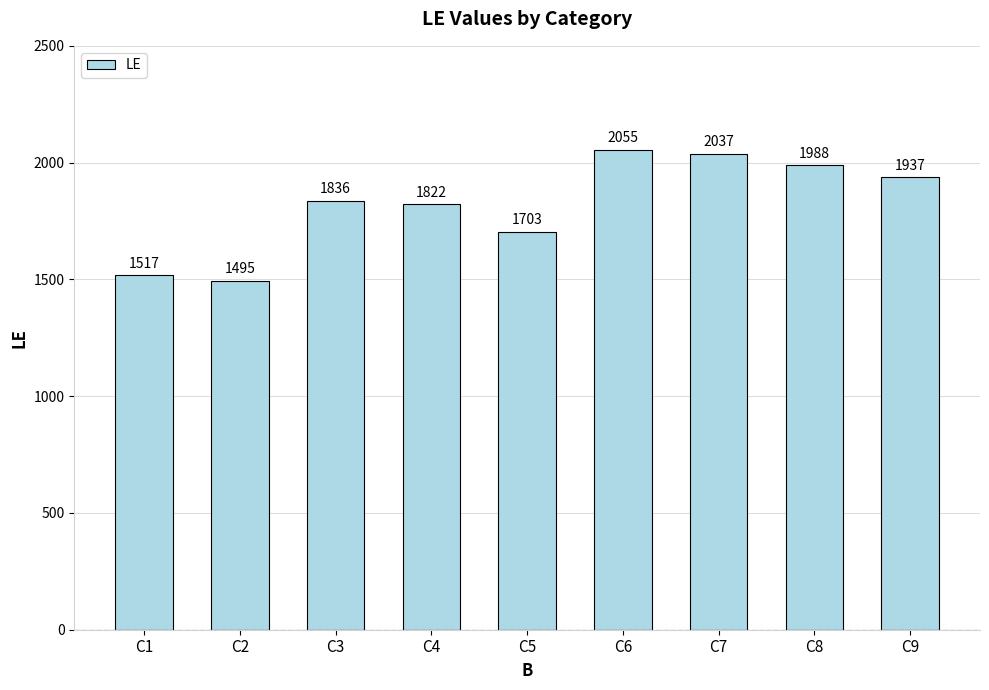

How many data points does each series have?

9